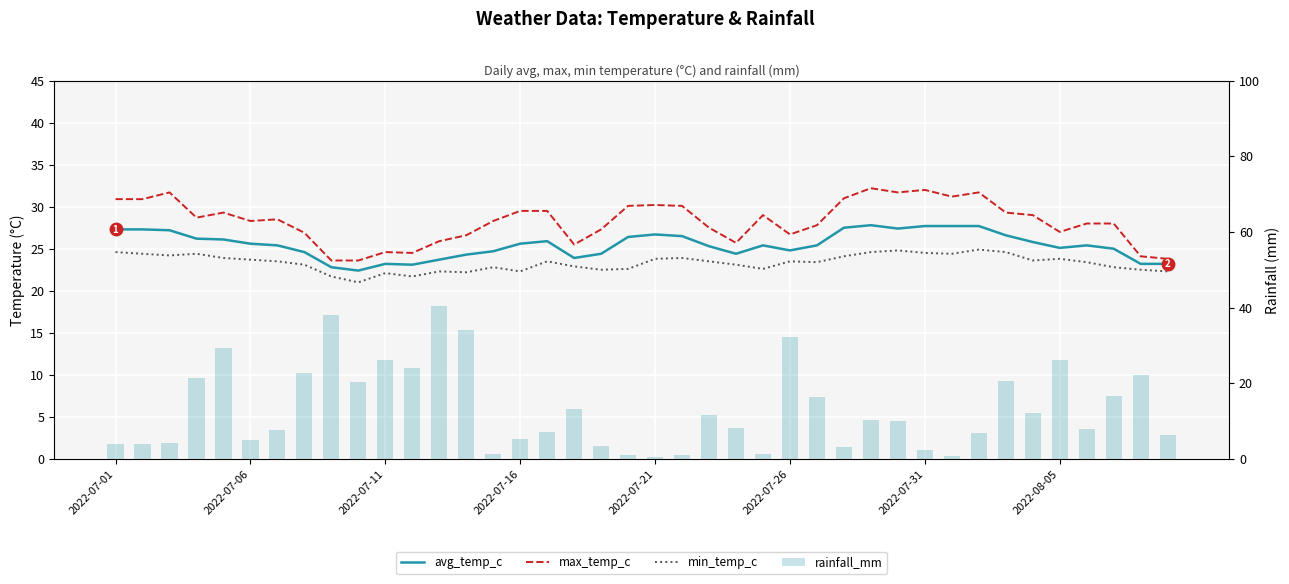

At how many categories does at least one series exceed 26?

34